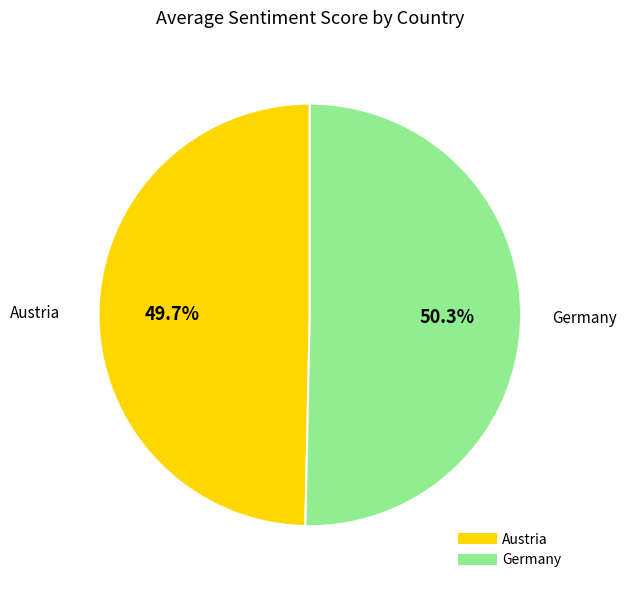

To the nearest percent, what portion does Austria represent?

50%